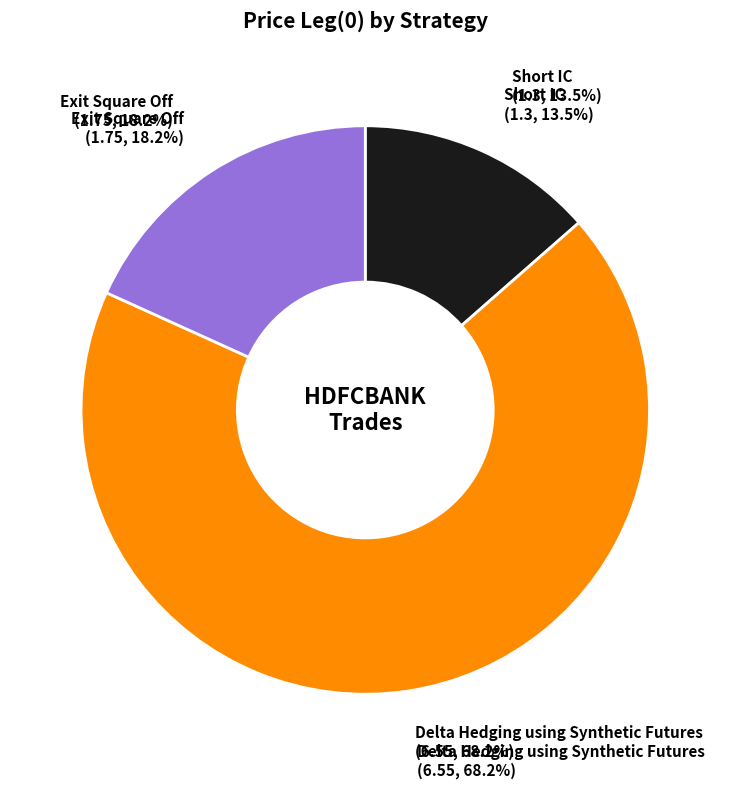

How many slices are in this pie chart?

3